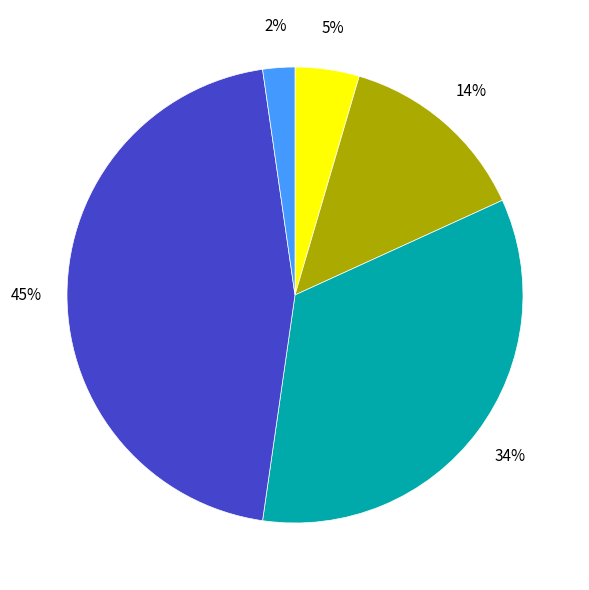

To the nearest percent, what is the difference between the largest and smallest slice percentages?

43%